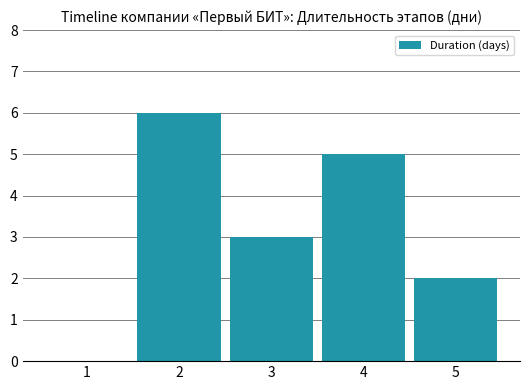

Is it true that the value at 2 is 6?

True